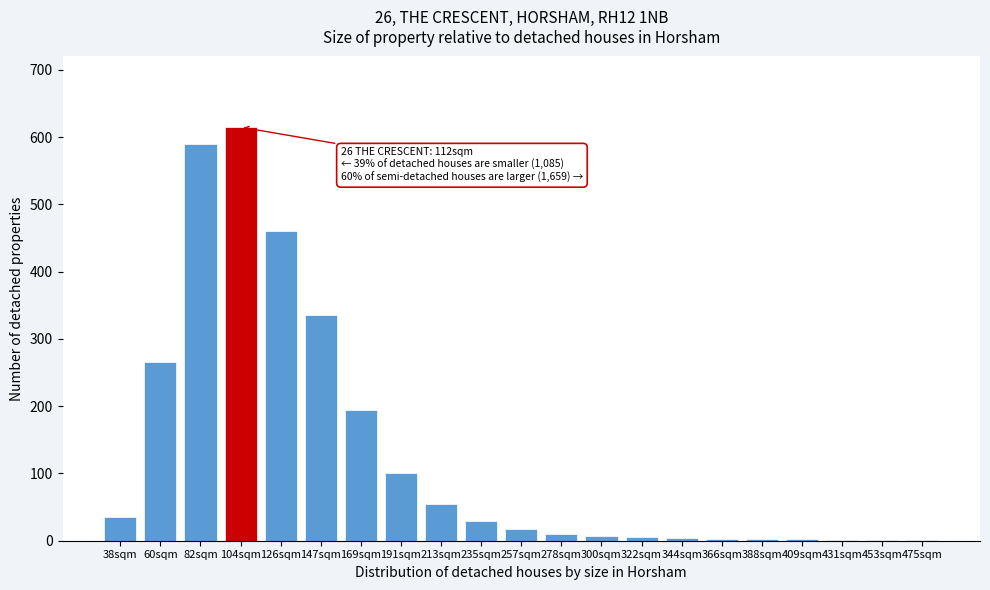

What is the maximum value shown in the chart?

615